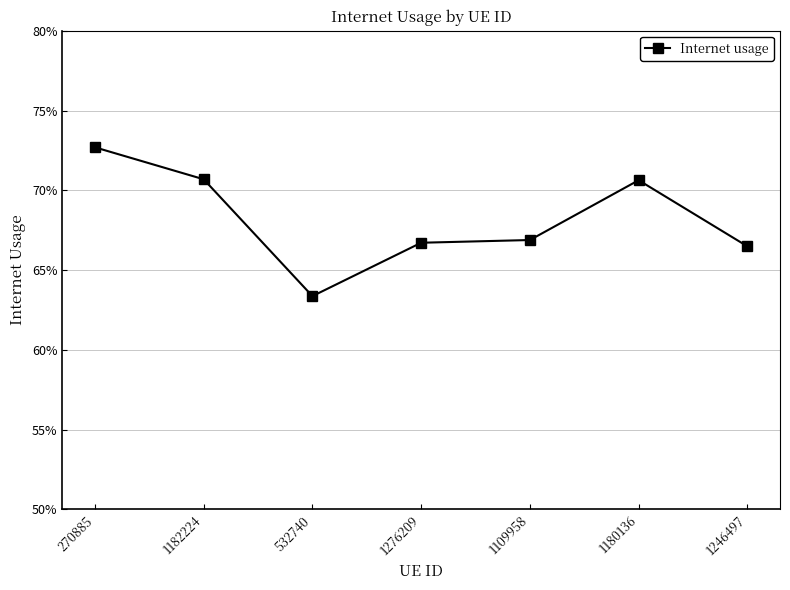

How many distinct data groups are displayed?

1